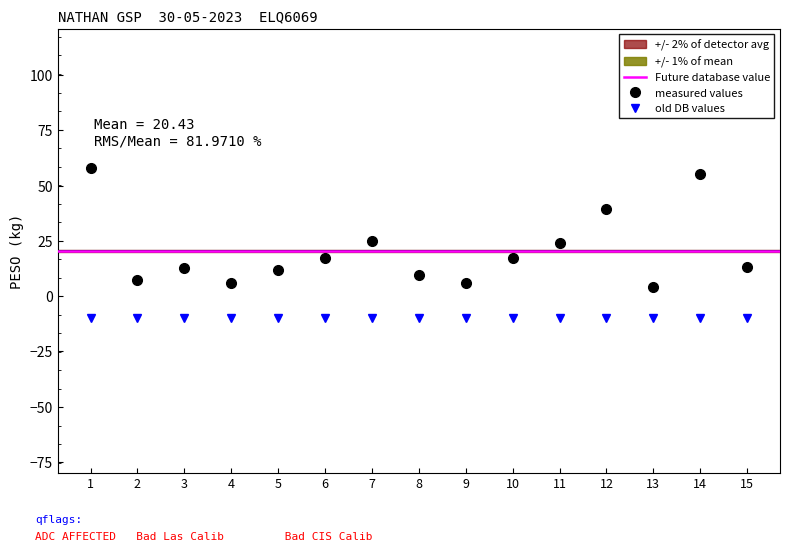

What is the maximum value shown in the chart?

58.0